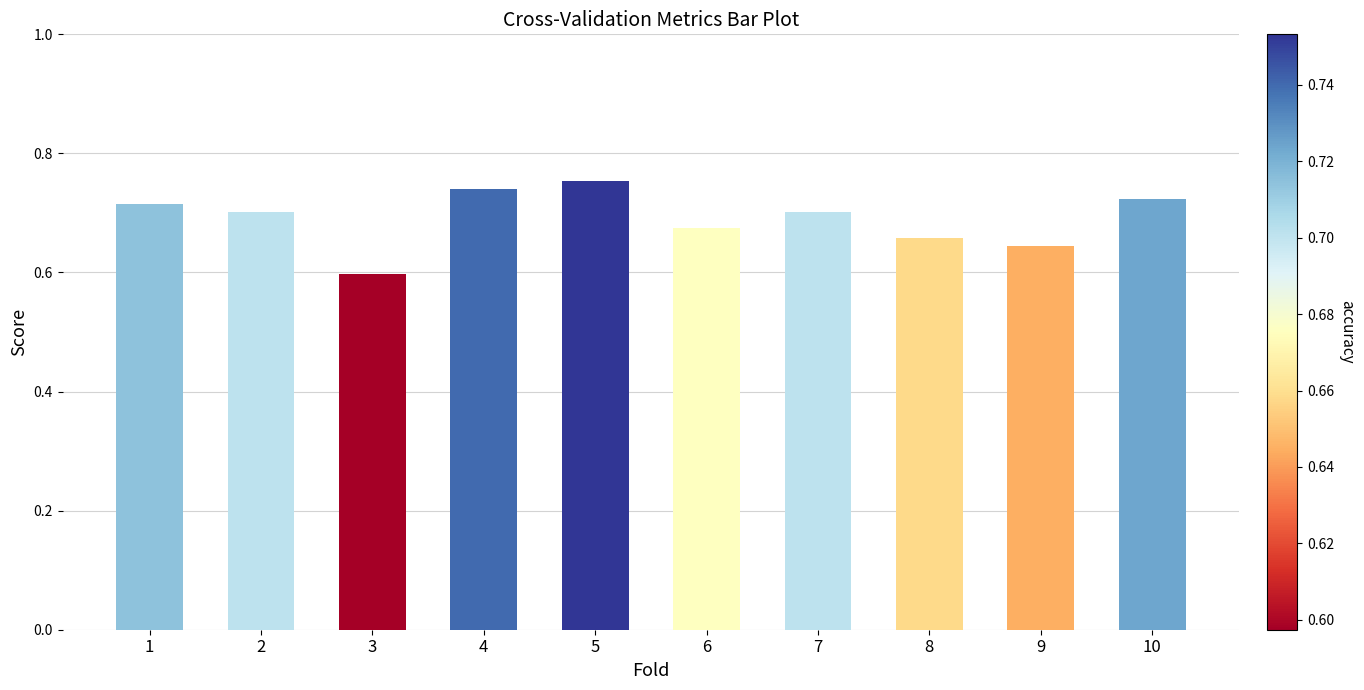

What is the sum of the values at 8 and 1?

1.4